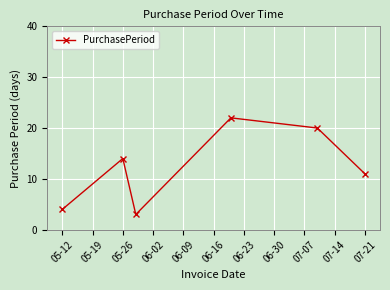

What is the maximum value shown in the chart?

22